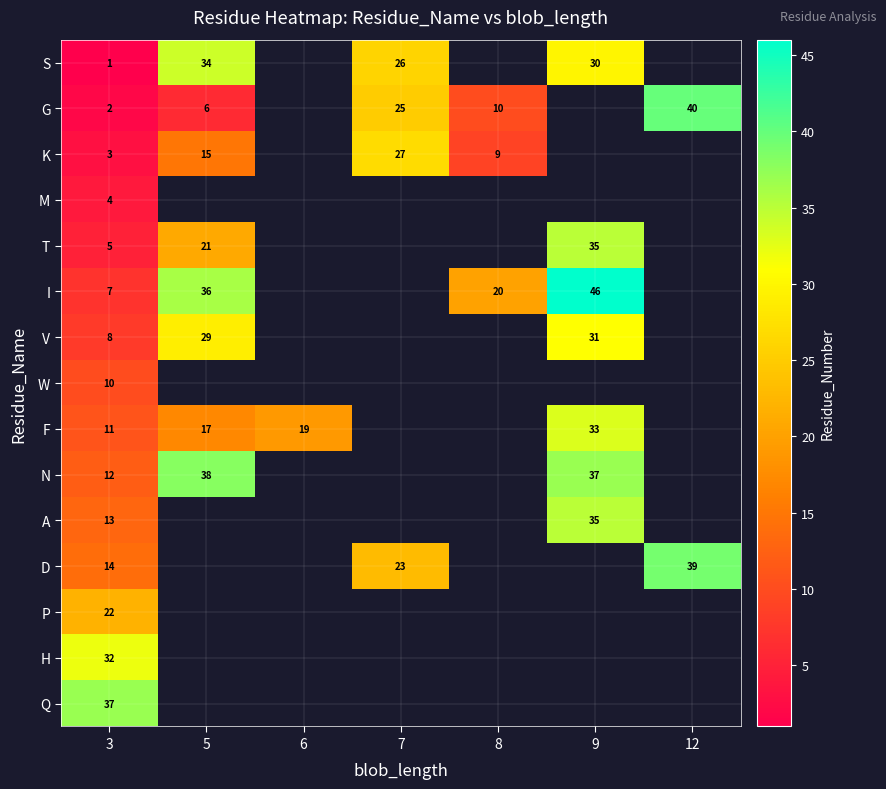

Is it true that G equals 40 at 12?

True